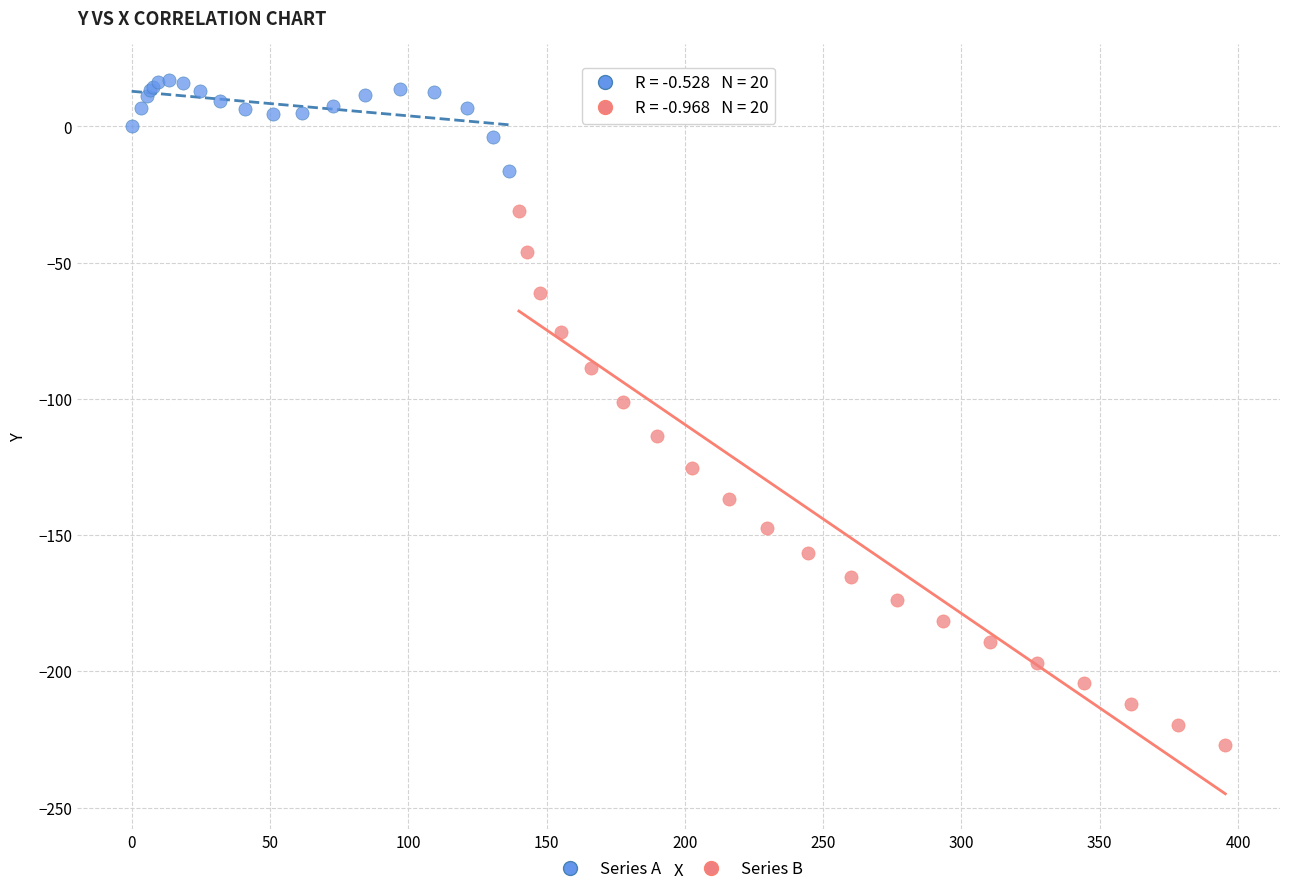

Which series contains the lowest Y value?

Series B